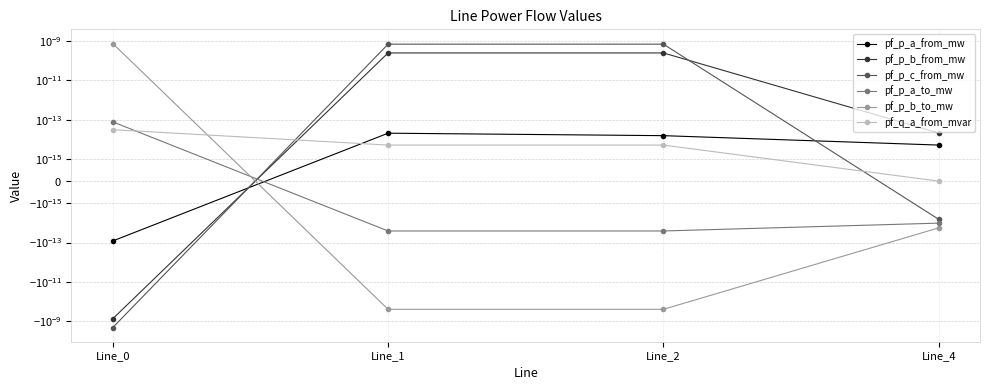

The pf_p_c_from_mw series shows -0.0 at Line_4. True or false?

False